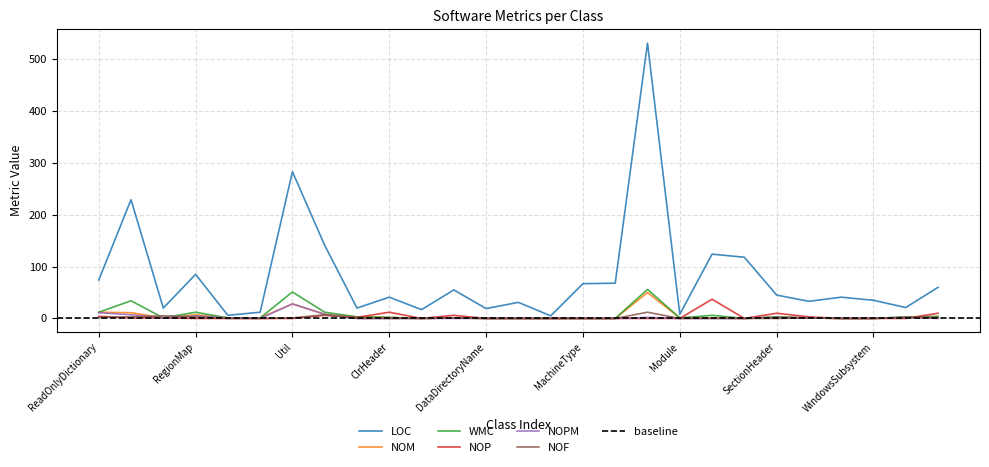

Reading left to right, list all the values displayed in this chart.

LOC: ReadOnlyDictionary=74	RedBlackTree=229	RedBlackTreeNode=20	RegionMap=85	InternalErrorException=6	Program=12	Util=283	SubStream=141	BlockReference=20	ClrHeader=41	ClrHeaderFlags=17	ClrMetadataRoot=55	DataDirectoryName=19	DllCharacteristics=31	ImageType=5	MachineType=67	FileCharacteristics=68	ManagedPEFile=531	Module=8	PEHeader=124	SectionFlags=118	SectionHeader=45	StreamHeader=33	TableID=41	WindowsSubsystem=35	SafeUtf8Str=21	TablesHeader=60
NOM: ReadOnlyDictionary=12	RedBlackTree=11	RedBlackTreeNode=1	RegionMap=7	InternalErrorException=1	Program=1	Util=28	SubStream=8	BlockReference=3	ClrHeader=2	ClrHeaderFlags=0	ClrMetadataRoot=1	DataDirectoryName=0	DllCharacteristics=0	ImageType=0	MachineType=0	FileCharacteristics=0	ManagedPEFile=50	Module=1	PEHeader=1	SectionFlags=0	SectionHeader=3	StreamHeader=1	TableID=0	WindowsSubsystem=0	SafeUtf8Str=2	TablesHeader=2
WMC: ReadOnlyDictionary=12	RedBlackTree=34	RedBlackTreeNode=1	RegionMap=12	InternalErrorException=1	Program=1	Util=51	SubStream=12	BlockReference=3	ClrHeader=2	ClrHeaderFlags=0	ClrMetadataRoot=1	DataDirectoryName=0	DllCharacteristics=0	ImageType=0	MachineType=0	FileCharacteristics=0	ManagedPEFile=56	Module=1	PEHeader=6	SectionFlags=0	SectionHeader=3	StreamHeader=1	TableID=0	WindowsSubsystem=0	SafeUtf8Str=3	TablesHeader=4
NOP: ReadOnlyDictionary=4	RedBlackTree=1	RedBlackTreeNode=1	RegionMap=0	InternalErrorException=0	Program=0	Util=0	SubStream=6	BlockReference=2	ClrHeader=12	ClrHeaderFlags=0	ClrMetadataRoot=6	DataDirectoryName=0	DllCharacteristics=0	ImageType=0	MachineType=0	FileCharacteristics=0	ManagedPEFile=0	Module=0	PEHeader=37	SectionFlags=0	SectionHeader=10	StreamHeader=3	TableID=0	WindowsSubsystem=0	SafeUtf8Str=0	TablesHeader=10
NOPM: ReadOnlyDictionary=11	RedBlackTree=7	RedBlackTreeNode=1	RegionMap=5	InternalErrorException=1	Program=0	Util=28	SubStream=8	BlockReference=0	ClrHeader=0	ClrHeaderFlags=0	ClrMetadataRoot=0	DataDirectoryName=0	DllCharacteristics=0	ImageType=0	MachineType=0	FileCharacteristics=0	ManagedPEFile=2	Module=0	PEHeader=0	SectionFlags=0	SectionHeader=2	StreamHeader=1	TableID=0	WindowsSubsystem=0	SafeUtf8Str=2	TablesHeader=0
NOF: ReadOnlyDictionary=2	RedBlackTree=3	RedBlackTreeNode=5	RegionMap=3	InternalErrorException=0	Program=0	Util=1	SubStream=7	BlockReference=0	ClrHeader=0	ClrHeaderFlags=0	ClrMetadataRoot=1	DataDirectoryName=0	DllCharacteristics=0	ImageType=0	MachineType=0	FileCharacteristics=0	ManagedPEFile=12	Module=0	PEHeader=0	SectionFlags=0	SectionHeader=0	StreamHeader=1	TableID=0	WindowsSubsystem=0	SafeUtf8Str=2	TablesHeader=2